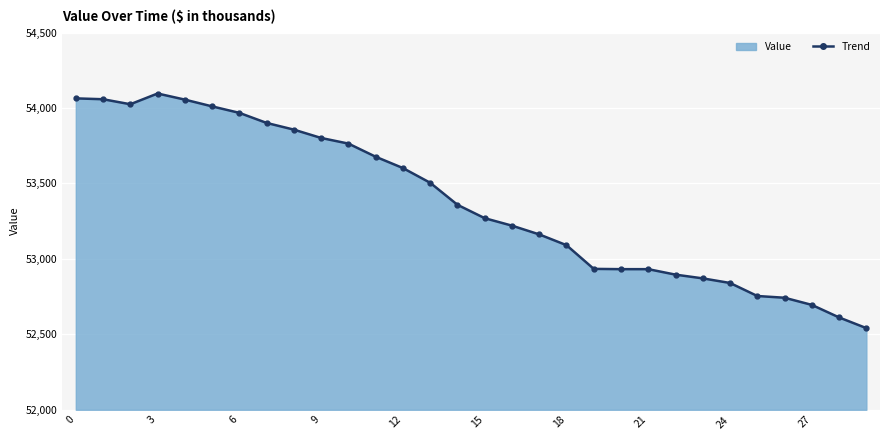

What is the difference between the second highest and second lowest values?

1451.9